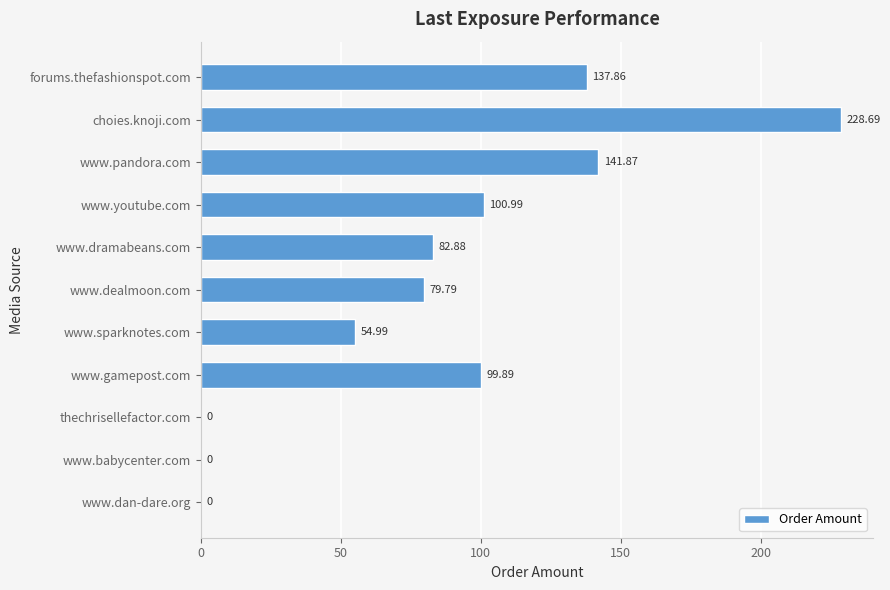

Which label corresponds to the largest value in the chart?

choies.knoji.com